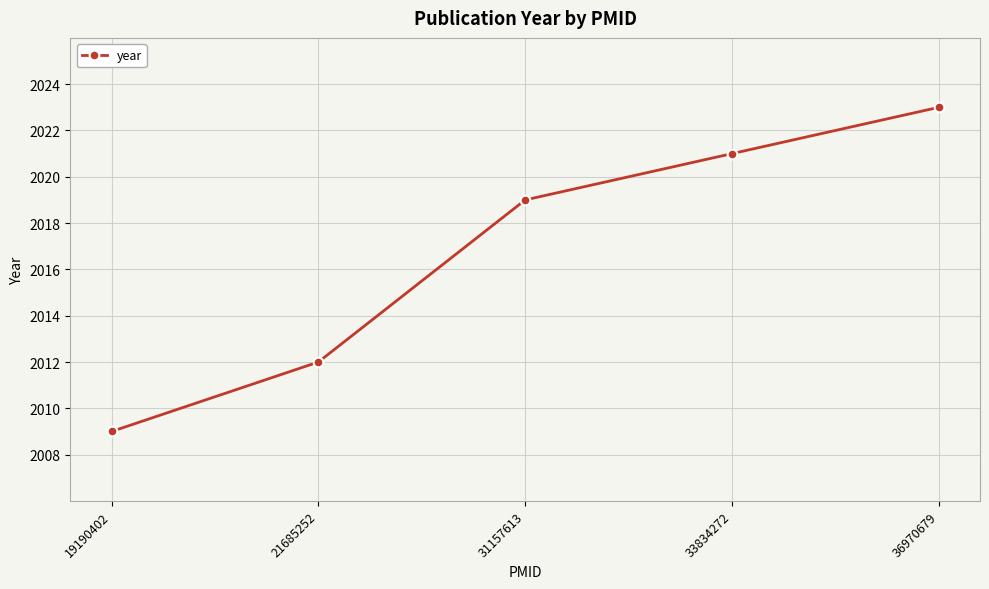

Read the value at 31157613, to the nearest 5.

2020